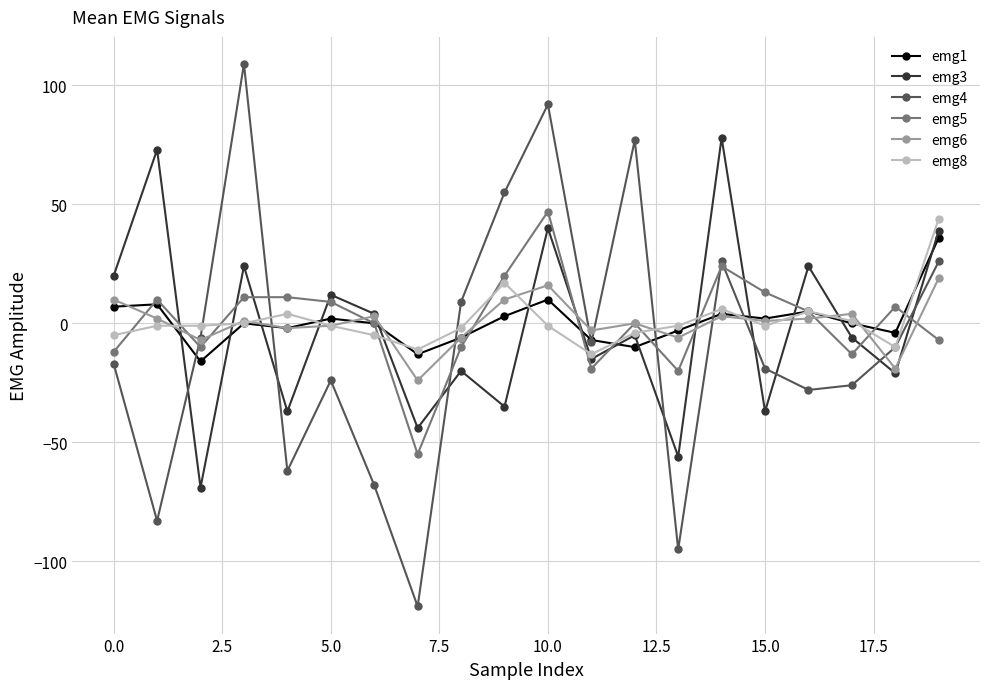

What is the value of the emg5 point at the 8th from the left?

-55